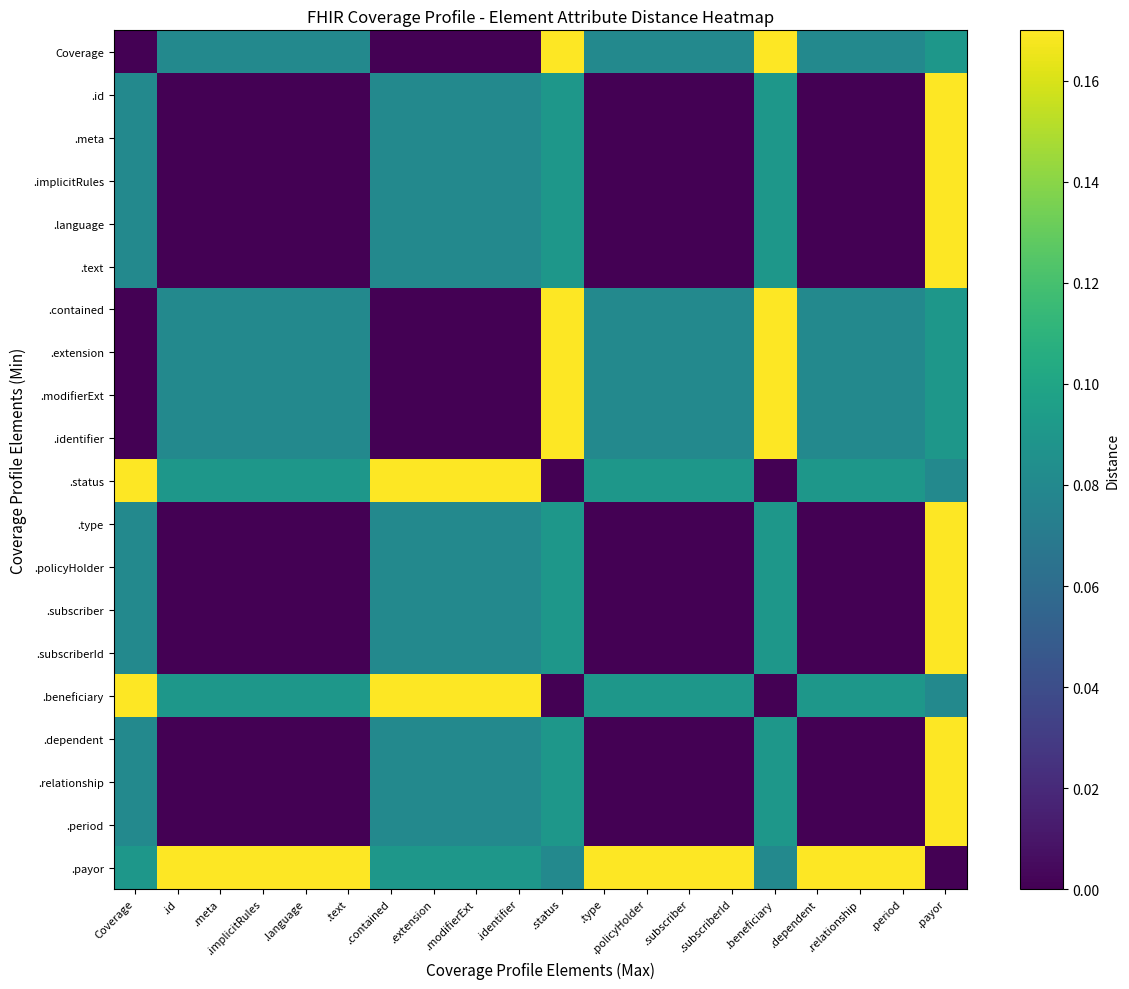

Reading left to right, transcribe all the data shown in this chart.

Coverage: Coverage=0.0	.id=0.1	.meta=0.1	.implicitRules=0.1	.language=0.1	.text=0.1	.contained=0.0	.extension=0.0	.modifierExt=0.0	.identifier=0.0	.status=0.2	.type=0.1	.policyHolder=0.1	.subscriber=0.1	.subscriberId=0.1	.beneficiary=0.2	.dependent=0.1	.relationship=0.1	.period=0.1	.payor=0.1
.id: Coverage=0.1	.id=0.0	.meta=0.0	.implicitRules=0.0	.language=0.0	.text=0.0	.contained=0.1	.extension=0.1	.modifierExt=0.1	.identifier=0.1	.status=0.1	.type=0.0	.policyHolder=0.0	.subscriber=0.0	.subscriberId=0.0	.beneficiary=0.1	.dependent=0.0	.relationship=0.0	.period=0.0	.payor=0.2
.meta: Coverage=0.1	.id=0.0	.meta=0.0	.implicitRules=0.0	.language=0.0	.text=0.0	.contained=0.1	.extension=0.1	.modifierExt=0.1	.identifier=0.1	.status=0.1	.type=0.0	.policyHolder=0.0	.subscriber=0.0	.subscriberId=0.0	.beneficiary=0.1	.dependent=0.0	.relationship=0.0	.period=0.0	.payor=0.2
.implicitRules: Coverage=0.1	.id=0.0	.meta=0.0	.implicitRules=0.0	.language=0.0	.text=0.0	.contained=0.1	.extension=0.1	.modifierExt=0.1	.identifier=0.1	.status=0.1	.type=0.0	.policyHolder=0.0	.subscriber=0.0	.subscriberId=0.0	.beneficiary=0.1	.dependent=0.0	.relationship=0.0	.period=0.0	.payor=0.2
.language: Coverage=0.1	.id=0.0	.meta=0.0	.implicitRules=0.0	.language=0.0	.text=0.0	.contained=0.1	.extension=0.1	.modifierExt=0.1	.identifier=0.1	.status=0.1	.type=0.0	.policyHolder=0.0	.subscriber=0.0	.subscriberId=0.0	.beneficiary=0.1	.dependent=0.0	.relationship=0.0	.period=0.0	.payor=0.2
.text: Coverage=0.1	.id=0.0	.meta=0.0	.implicitRules=0.0	.language=0.0	.text=0.0	.contained=0.1	.extension=0.1	.modifierExt=0.1	.identifier=0.1	.status=0.1	.type=0.0	.policyHolder=0.0	.subscriber=0.0	.subscriberId=0.0	.beneficiary=0.1	.dependent=0.0	.relationship=0.0	.period=0.0	.payor=0.2
.contained: Coverage=0.0	.id=0.1	.meta=0.1	.implicitRules=0.1	.language=0.1	.text=0.1	.contained=0.0	.extension=0.0	.modifierExt=0.0	.identifier=0.0	.status=0.2	.type=0.1	.policyHolder=0.1	.subscriber=0.1	.subscriberId=0.1	.beneficiary=0.2	.dependent=0.1	.relationship=0.1	.period=0.1	.payor=0.1
.extension: Coverage=0.0	.id=0.1	.meta=0.1	.implicitRules=0.1	.language=0.1	.text=0.1	.contained=0.0	.extension=0.0	.modifierExt=0.0	.identifier=0.0	.status=0.2	.type=0.1	.policyHolder=0.1	.subscriber=0.1	.subscriberId=0.1	.beneficiary=0.2	.dependent=0.1	.relationship=0.1	.period=0.1	.payor=0.1
.modifierExt: Coverage=0.0	.id=0.1	.meta=0.1	.implicitRules=0.1	.language=0.1	.text=0.1	.contained=0.0	.extension=0.0	.modifierExt=0.0	.identifier=0.0	.status=0.2	.type=0.1	.policyHolder=0.1	.subscriber=0.1	.subscriberId=0.1	.beneficiary=0.2	.dependent=0.1	.relationship=0.1	.period=0.1	.payor=0.1
.identifier: Coverage=0.0	.id=0.1	.meta=0.1	.implicitRules=0.1	.language=0.1	.text=0.1	.contained=0.0	.extension=0.0	.modifierExt=0.0	.identifier=0.0	.status=0.2	.type=0.1	.policyHolder=0.1	.subscriber=0.1	.subscriberId=0.1	.beneficiary=0.2	.dependent=0.1	.relationship=0.1	.period=0.1	.payor=0.1
.status: Coverage=0.2	.id=0.1	.meta=0.1	.implicitRules=0.1	.language=0.1	.text=0.1	.contained=0.2	.extension=0.2	.modifierExt=0.2	.identifier=0.2	.status=0.0	.type=0.1	.policyHolder=0.1	.subscriber=0.1	.subscriberId=0.1	.beneficiary=0.0	.dependent=0.1	.relationship=0.1	.period=0.1	.payor=0.1
.type: Coverage=0.1	.id=0.0	.meta=0.0	.implicitRules=0.0	.language=0.0	.text=0.0	.contained=0.1	.extension=0.1	.modifierExt=0.1	.identifier=0.1	.status=0.1	.type=0.0	.policyHolder=0.0	.subscriber=0.0	.subscriberId=0.0	.beneficiary=0.1	.dependent=0.0	.relationship=0.0	.period=0.0	.payor=0.2
.policyHolder: Coverage=0.1	.id=0.0	.meta=0.0	.implicitRules=0.0	.language=0.0	.text=0.0	.contained=0.1	.extension=0.1	.modifierExt=0.1	.identifier=0.1	.status=0.1	.type=0.0	.policyHolder=0.0	.subscriber=0.0	.subscriberId=0.0	.beneficiary=0.1	.dependent=0.0	.relationship=0.0	.period=0.0	.payor=0.2
.subscriber: Coverage=0.1	.id=0.0	.meta=0.0	.implicitRules=0.0	.language=0.0	.text=0.0	.contained=0.1	.extension=0.1	.modifierExt=0.1	.identifier=0.1	.status=0.1	.type=0.0	.policyHolder=0.0	.subscriber=0.0	.subscriberId=0.0	.beneficiary=0.1	.dependent=0.0	.relationship=0.0	.period=0.0	.payor=0.2
.subscriberId: Coverage=0.1	.id=0.0	.meta=0.0	.implicitRules=0.0	.language=0.0	.text=0.0	.contained=0.1	.extension=0.1	.modifierExt=0.1	.identifier=0.1	.status=0.1	.type=0.0	.policyHolder=0.0	.subscriber=0.0	.subscriberId=0.0	.beneficiary=0.1	.dependent=0.0	.relationship=0.0	.period=0.0	.payor=0.2
.beneficiary: Coverage=0.2	.id=0.1	.meta=0.1	.implicitRules=0.1	.language=0.1	.text=0.1	.contained=0.2	.extension=0.2	.modifierExt=0.2	.identifier=0.2	.status=0.0	.type=0.1	.policyHolder=0.1	.subscriber=0.1	.subscriberId=0.1	.beneficiary=0.0	.dependent=0.1	.relationship=0.1	.period=0.1	.payor=0.1
.dependent: Coverage=0.1	.id=0.0	.meta=0.0	.implicitRules=0.0	.language=0.0	.text=0.0	.contained=0.1	.extension=0.1	.modifierExt=0.1	.identifier=0.1	.status=0.1	.type=0.0	.policyHolder=0.0	.subscriber=0.0	.subscriberId=0.0	.beneficiary=0.1	.dependent=0.0	.relationship=0.0	.period=0.0	.payor=0.2
.relationship: Coverage=0.1	.id=0.0	.meta=0.0	.implicitRules=0.0	.language=0.0	.text=0.0	.contained=0.1	.extension=0.1	.modifierExt=0.1	.identifier=0.1	.status=0.1	.type=0.0	.policyHolder=0.0	.subscriber=0.0	.subscriberId=0.0	.beneficiary=0.1	.dependent=0.0	.relationship=0.0	.period=0.0	.payor=0.2
.period: Coverage=0.1	.id=0.0	.meta=0.0	.implicitRules=0.0	.language=0.0	.text=0.0	.contained=0.1	.extension=0.1	.modifierExt=0.1	.identifier=0.1	.status=0.1	.type=0.0	.policyHolder=0.0	.subscriber=0.0	.subscriberId=0.0	.beneficiary=0.1	.dependent=0.0	.relationship=0.0	.period=0.0	.payor=0.2
.payor: Coverage=0.1	.id=0.2	.meta=0.2	.implicitRules=0.2	.language=0.2	.text=0.2	.contained=0.1	.extension=0.1	.modifierExt=0.1	.identifier=0.1	.status=0.1	.type=0.2	.policyHolder=0.2	.subscriber=0.2	.subscriberId=0.2	.beneficiary=0.1	.dependent=0.2	.relationship=0.2	.period=0.2	.payor=0.0